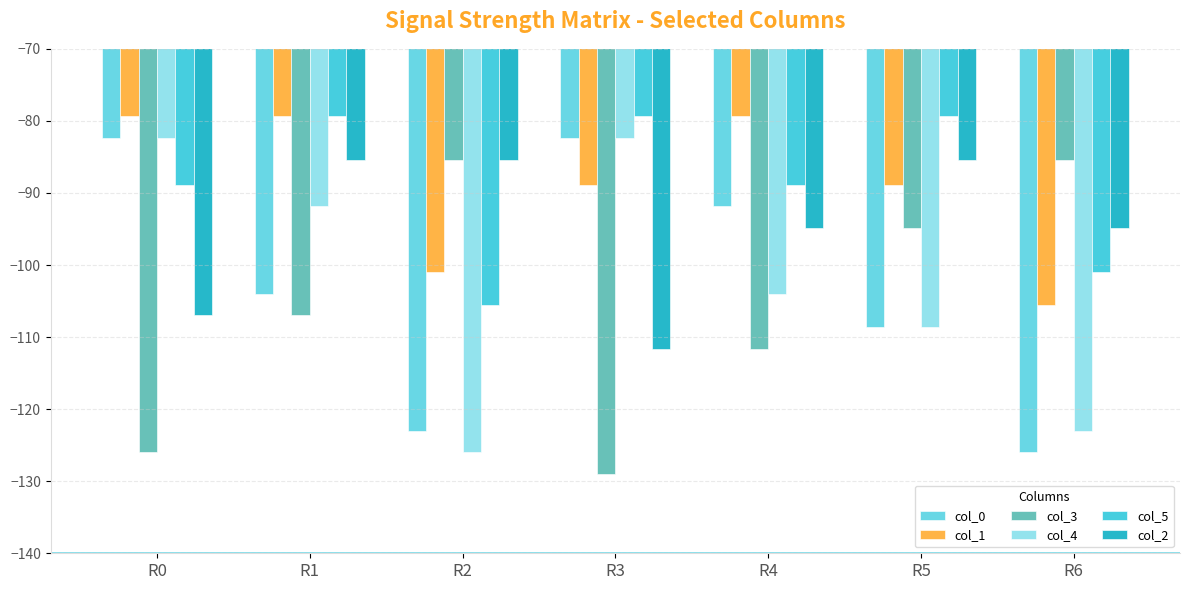

At which category is the sum across all series the highest?

R1